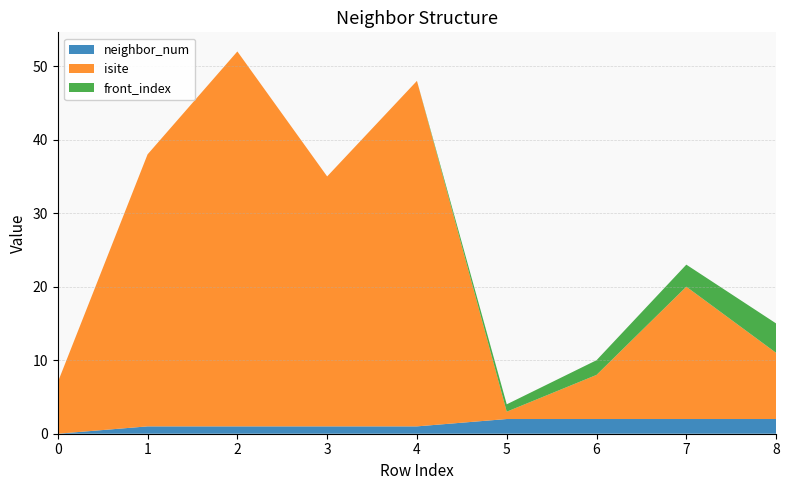

Reading left to right, what are all the values shown in this chart?

neighbor_num: 0	1	1	1	1	2	2	2	2
isite: 7	37	51	34	47	1	6	18	9
front_index: 0	0	0	0	0	1	2	3	4